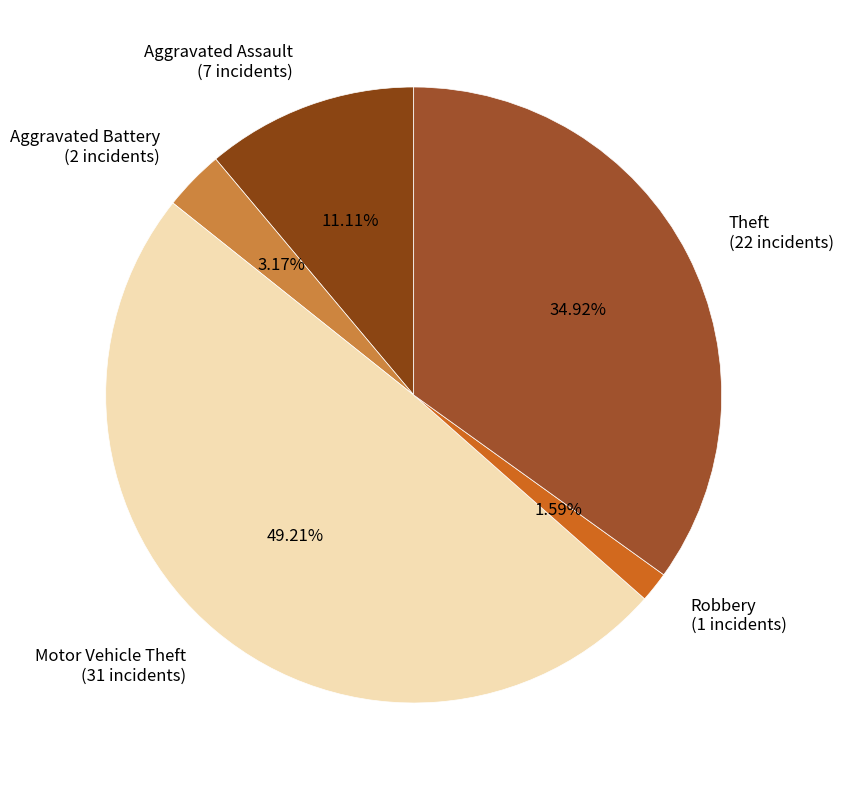

Which has a higher value, Aggravated Assault or Robbery?

Aggravated Assault